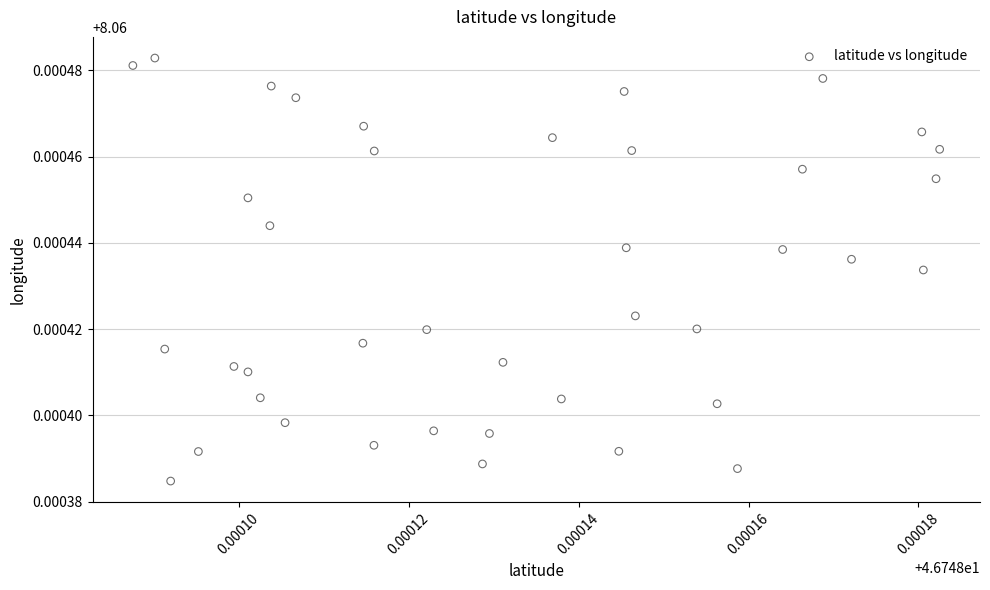

Count the number of points in this scatter plot.

40